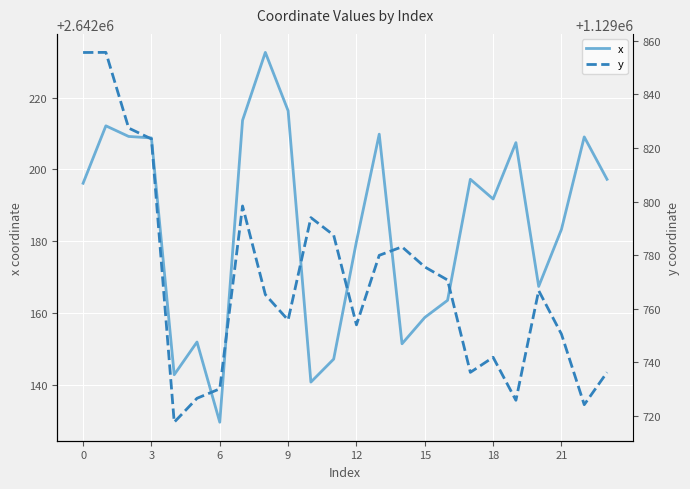

How many categories are shown in the chart?

24